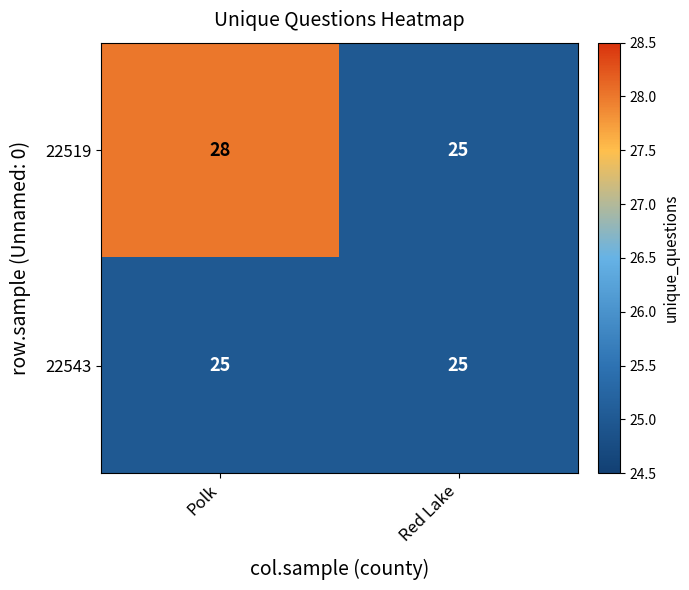

Which series has the largest total across all categories?

22519